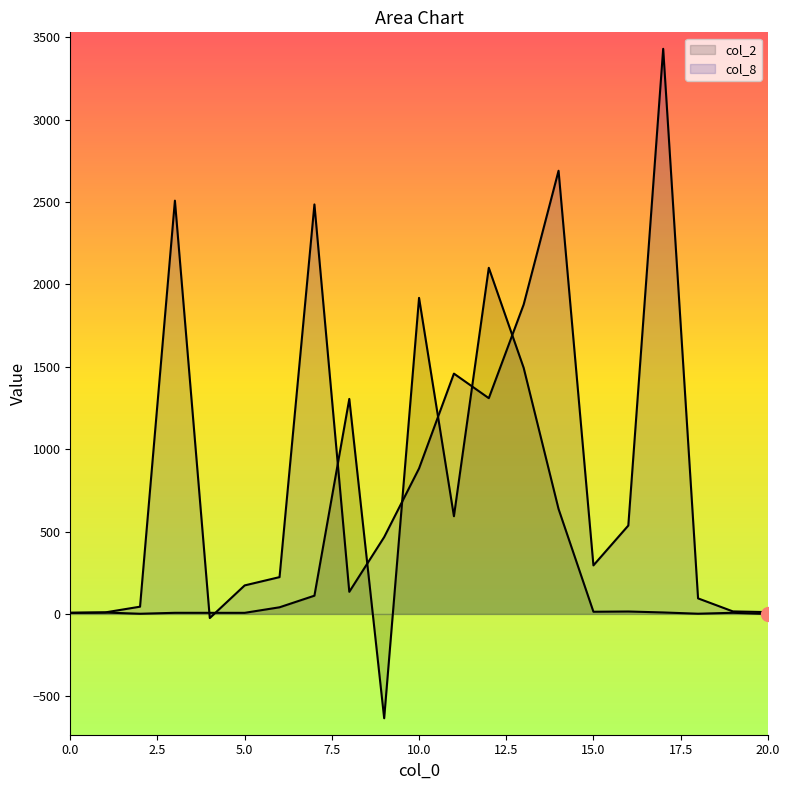

What is the value of the col_2 point at the 6th from the left?

6.8